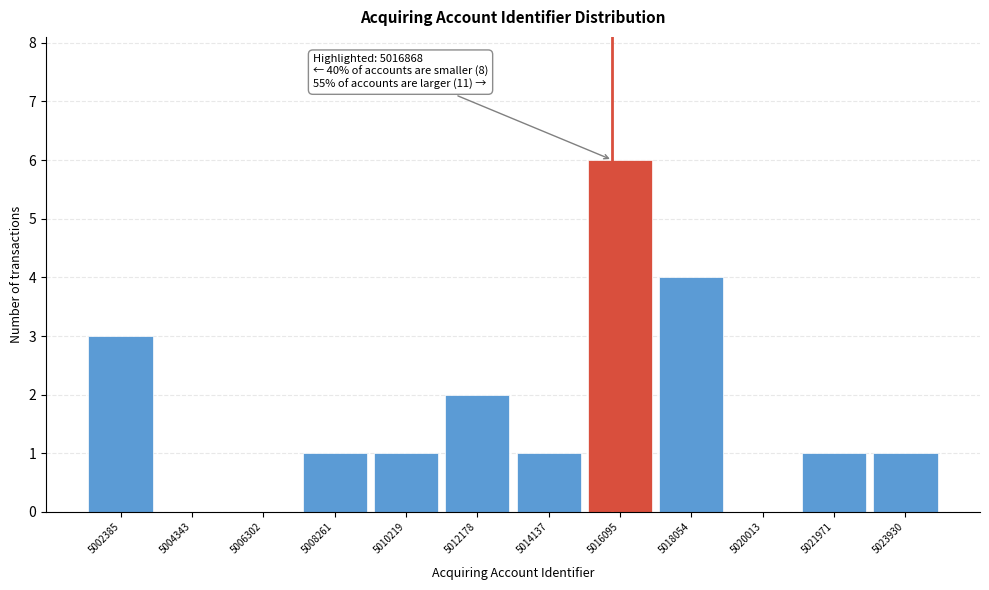

Reading right to left, list all the values displayed in this chart.

5023930=1	5021971=1	5020013=0	5018054=4	5016095=6	5014137=1	5012178=2	5010219=1	5008261=1	5006302=0	5004343=0	5002385=3